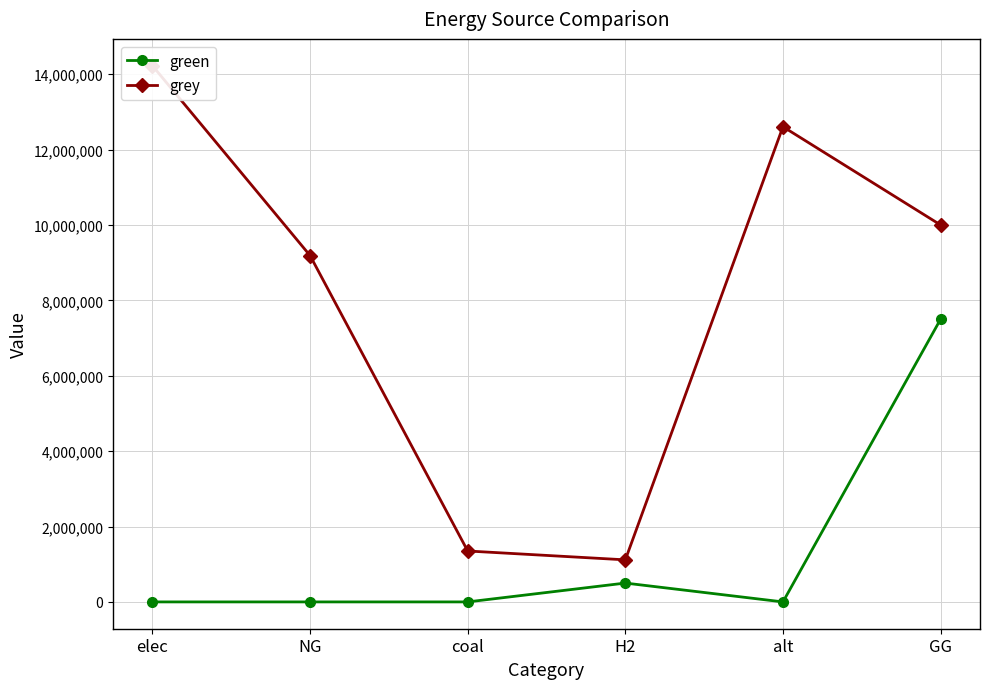

Between GG and coal, which is larger?

GG